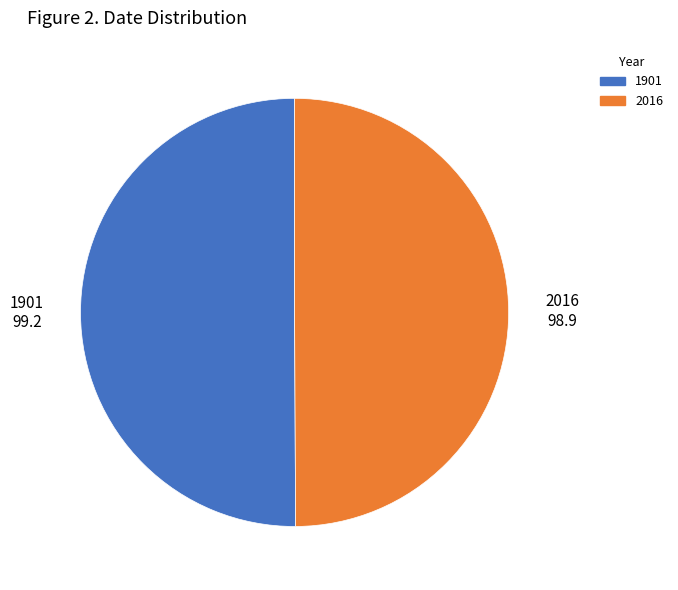

Is it true that 2016 is 50% of the pie?

True